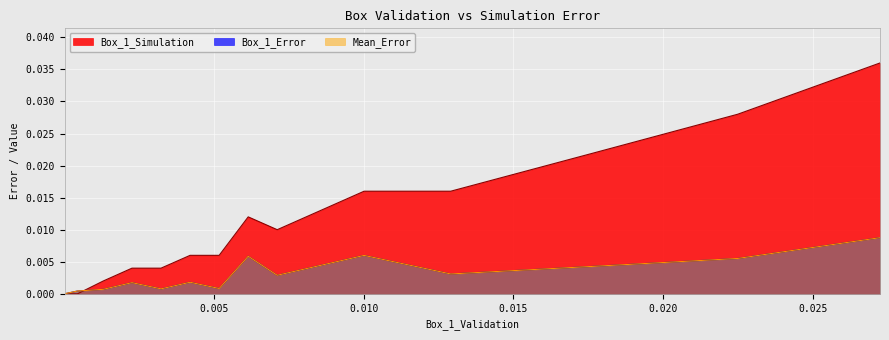

Which series has the widest spread of values?

Box_1_Simulation